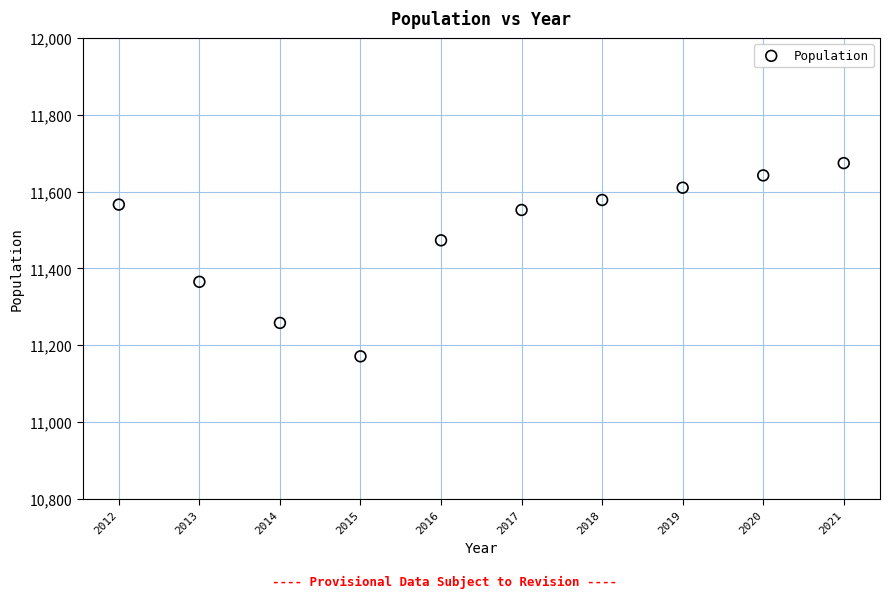

What is the average X value?

2016